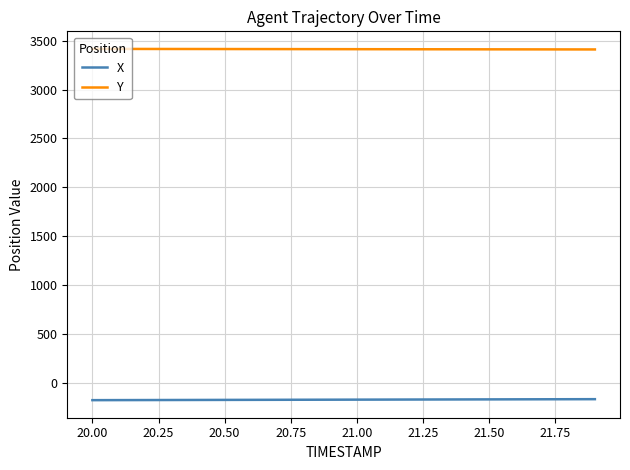

Which series has the largest total across all categories?

Y